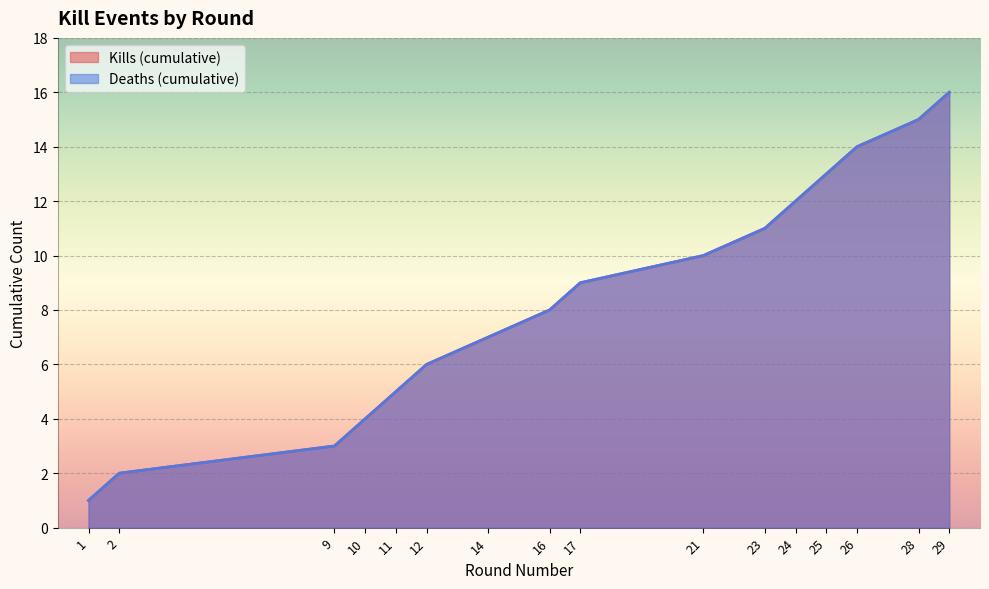

How many lines are shown in the chart?

2